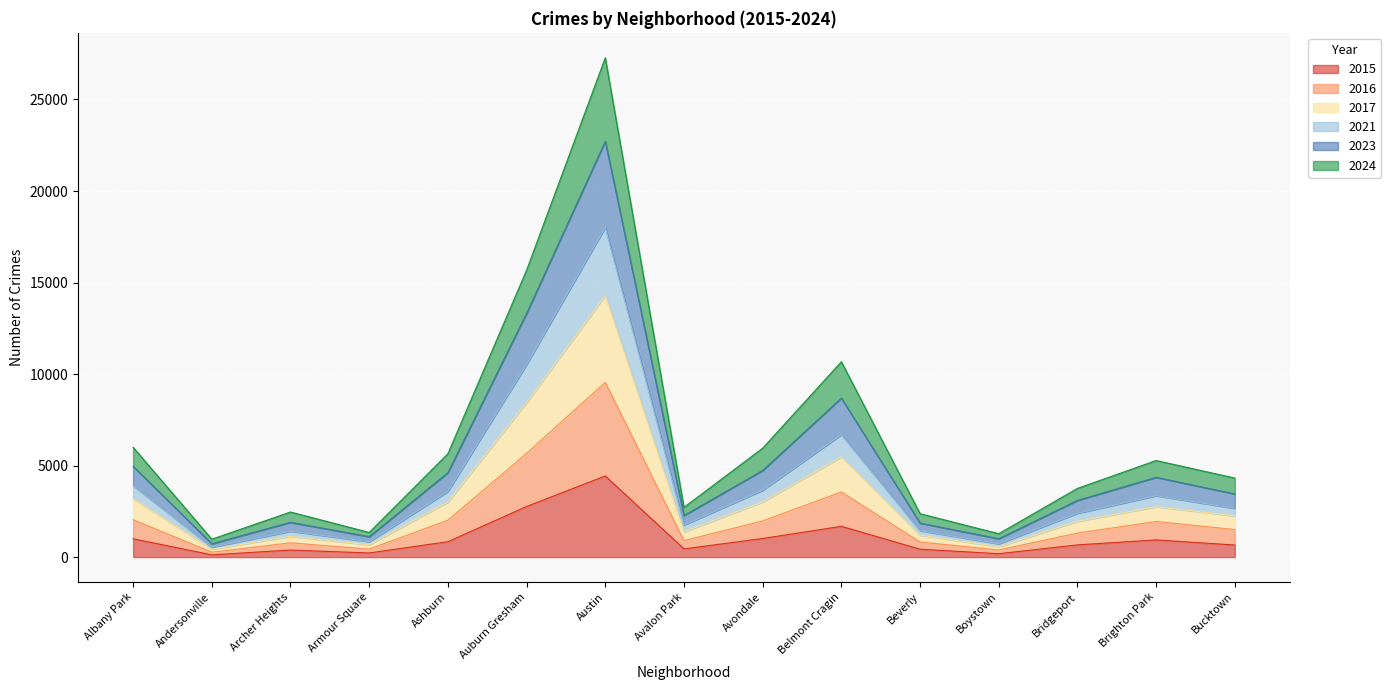

Which series has the largest total across all categories?

2023